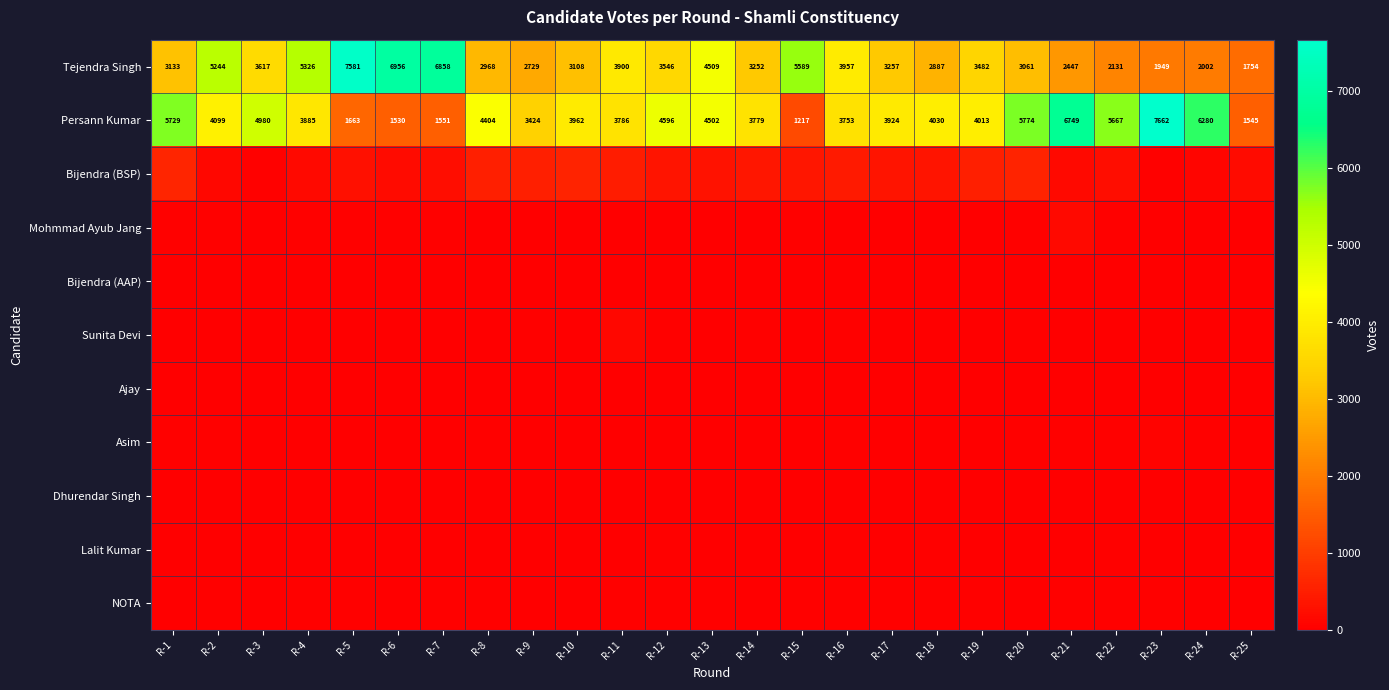

What value does the Persann Kumar series have at R-8, to the nearest 10?

4400